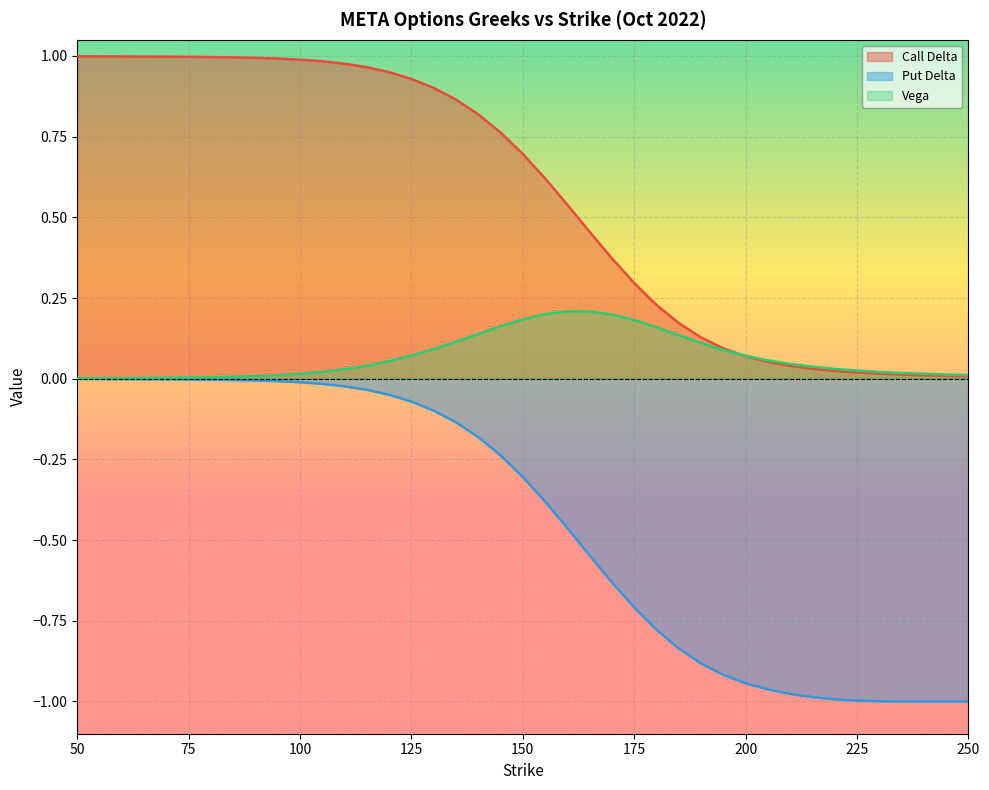

Is it true that Call Delta equals 0.9 at 125?

True